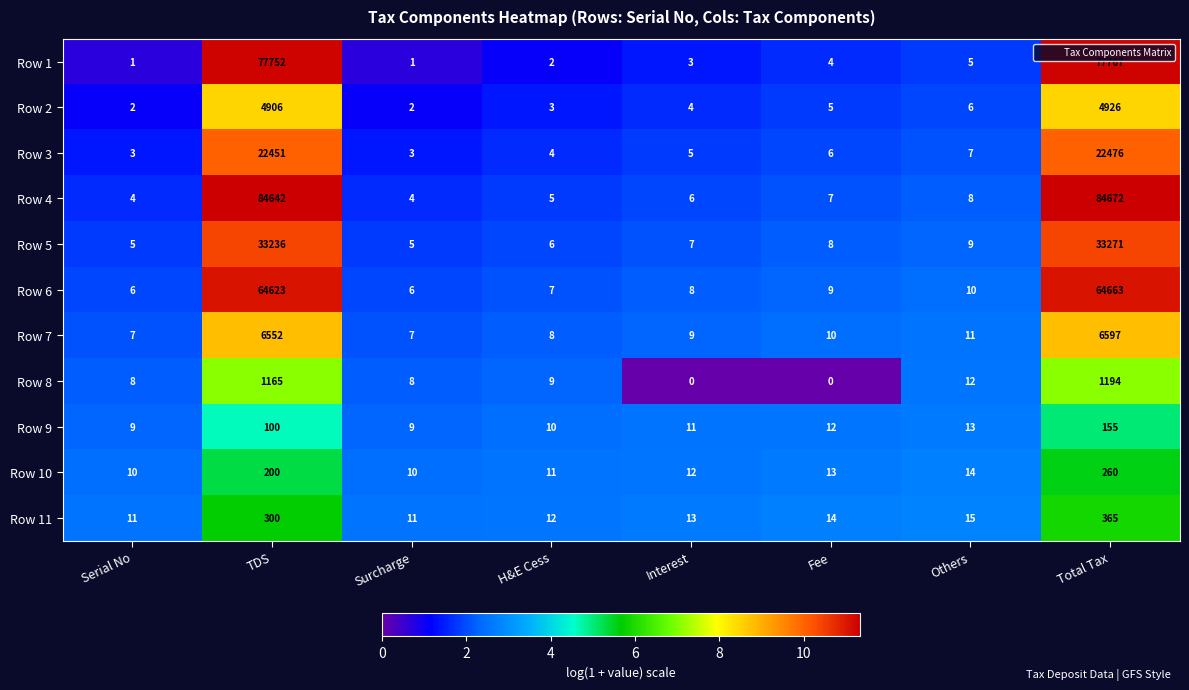

The Row 3 series shows 35178 at Total Tax. True or false?

False